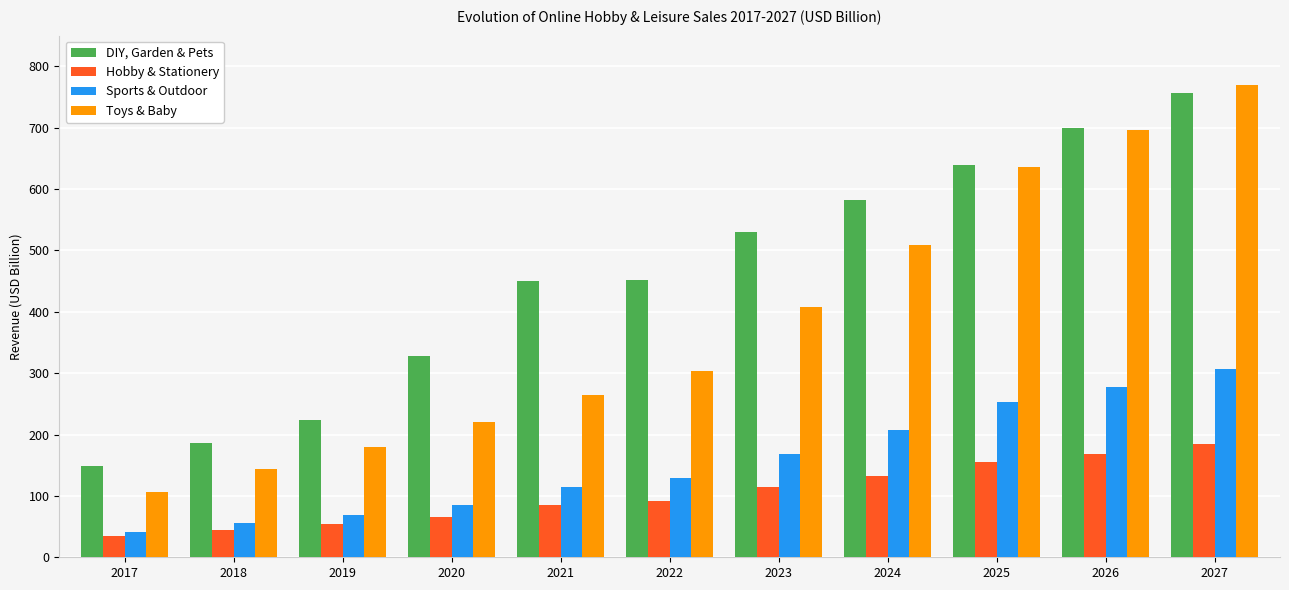

True or false: Hobby & Stationery has a value of 168.8 at 2026.

True